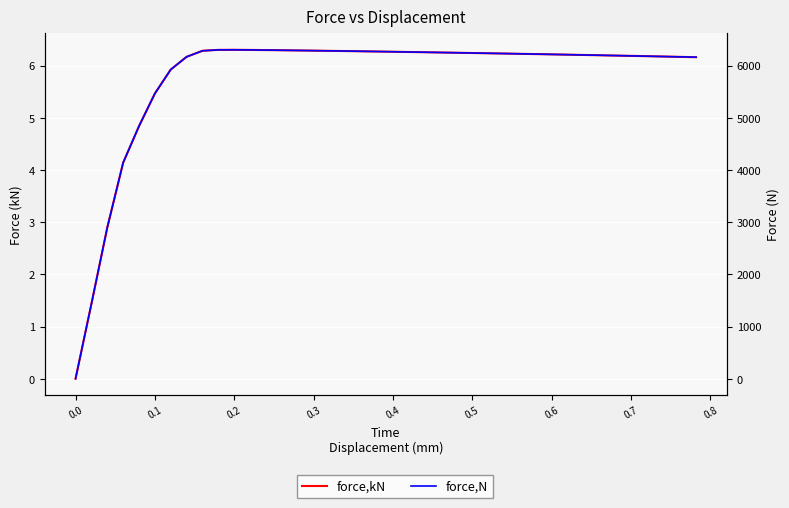

What is the difference between the maximum and minimum values in the force,N series?

6298.3